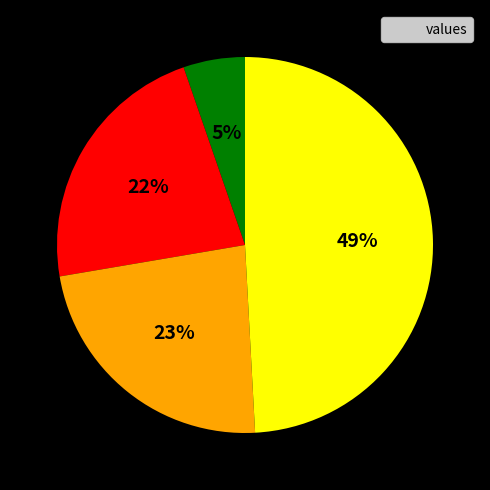

Is there any slice that represents more than half of the pie?

No